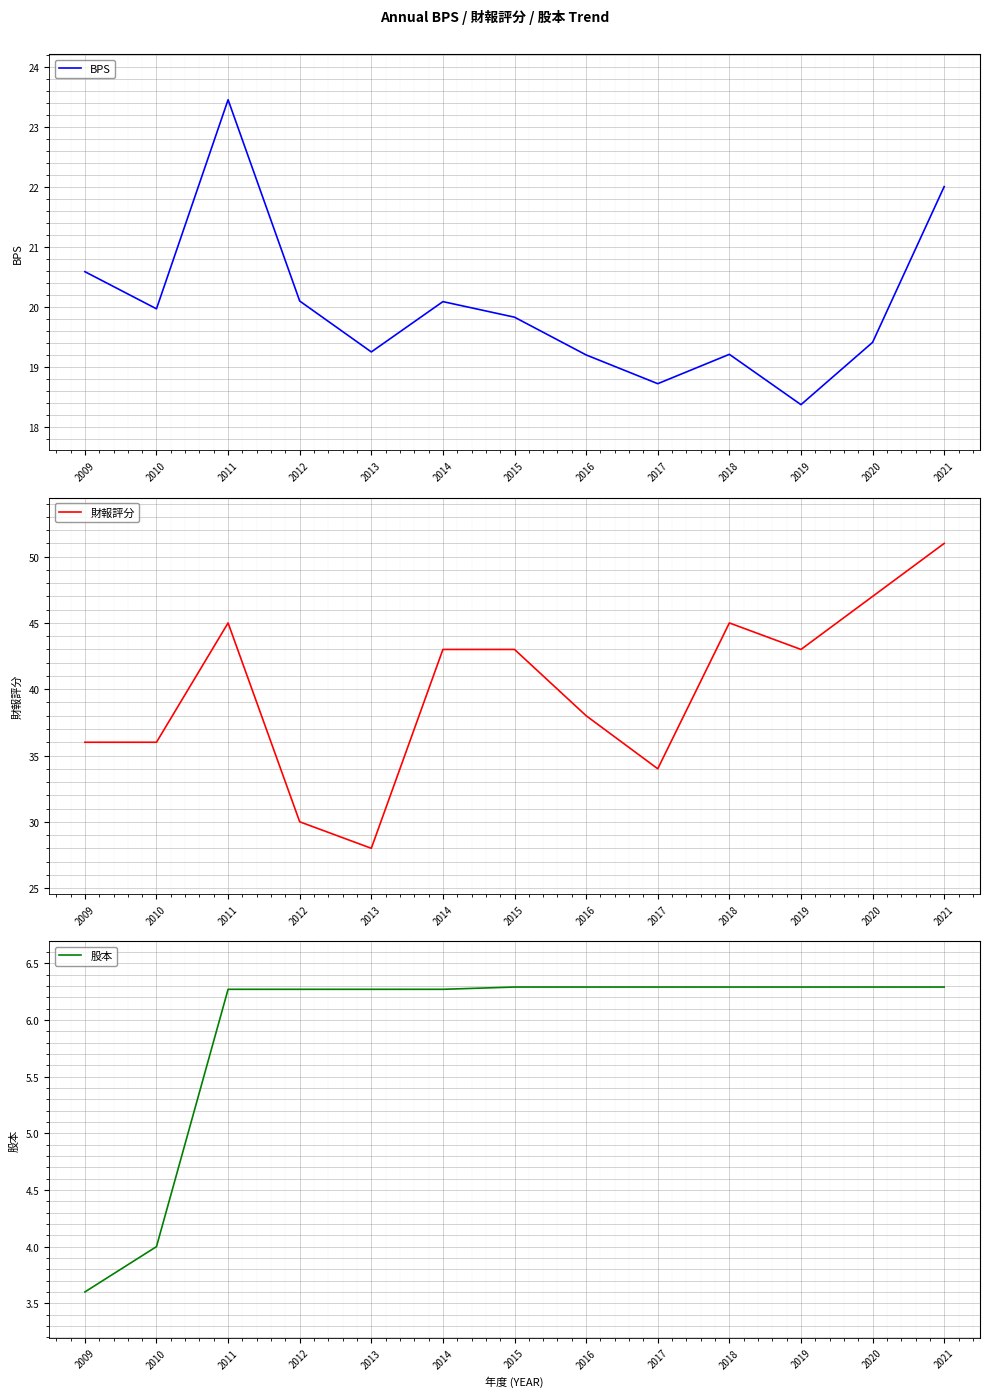

How many values in the BPS series are below 19?

2